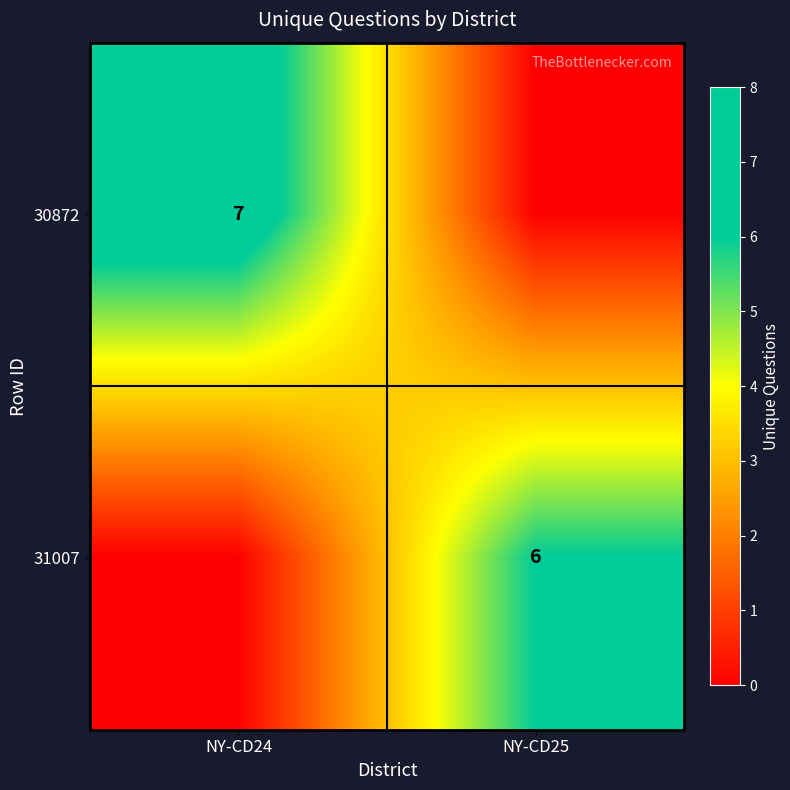

Which category has the lowest value across all series?

NY-CD25